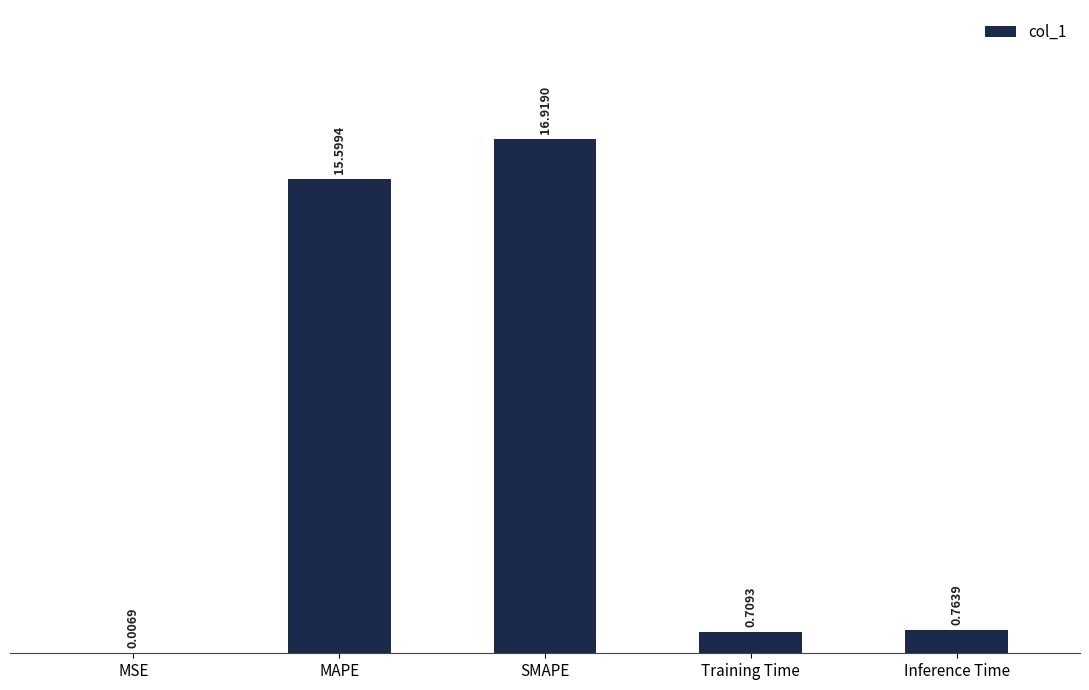

At which label is the value closest to 8?

Inference Time